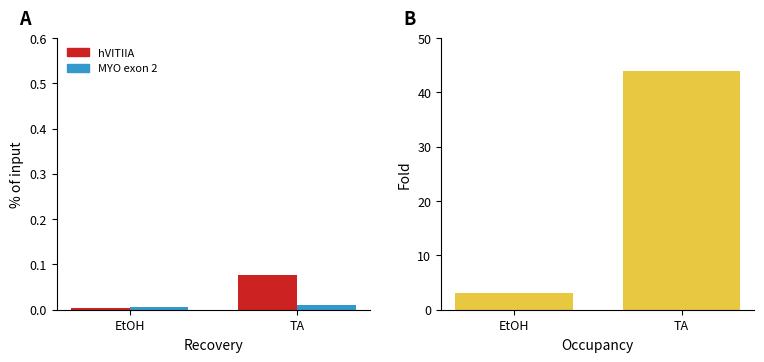

Reading left to right, extract all data points from this chart.

hVITIIA: 0.0	0.1
MYO exon 2: 0.0	0.0